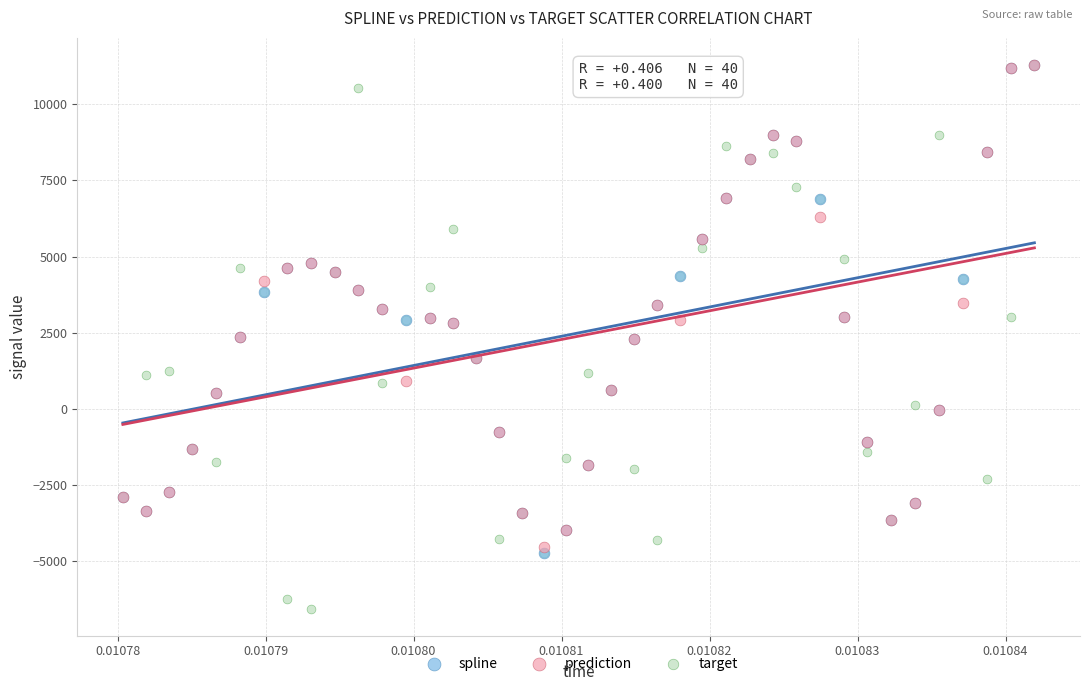

What are all the series names shown in the legend?

spline, prediction, target